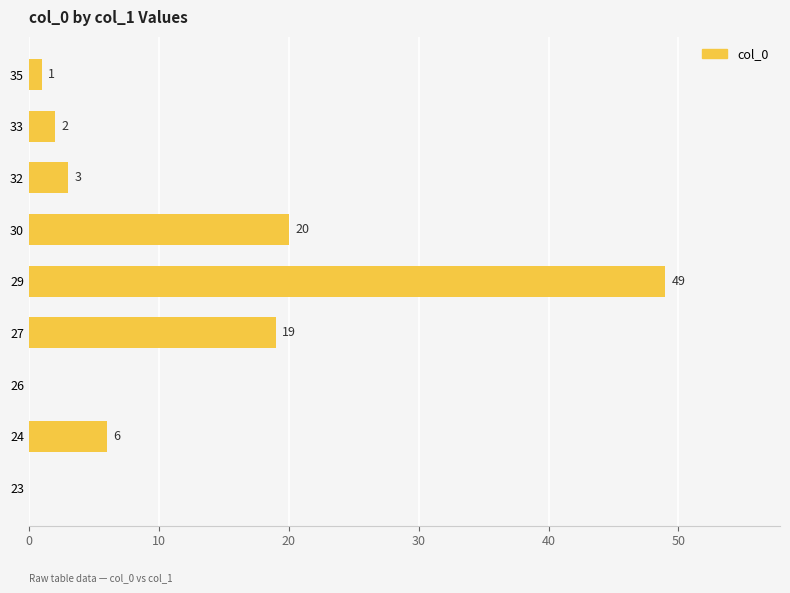

The chart shows a value of 12 at 30. True or false?

False